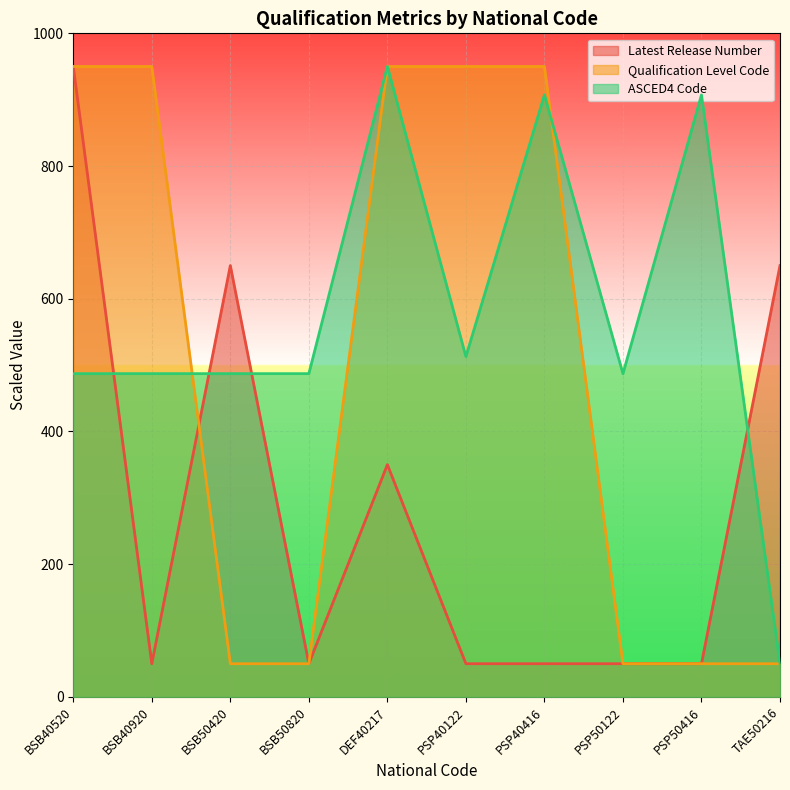

What is the label of the 10th point from the right?

BSB40520